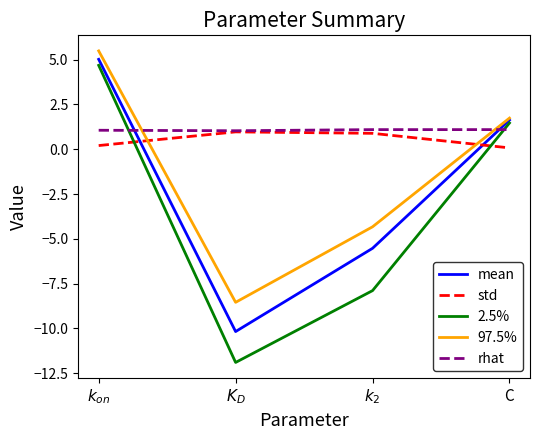

Does the chart have visible grid lines?

No